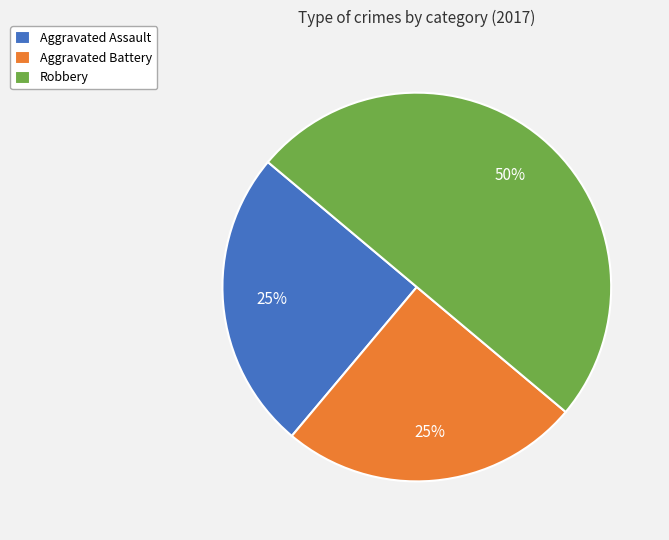

Does Aggravated Assault account for over 50% of the chart?

No